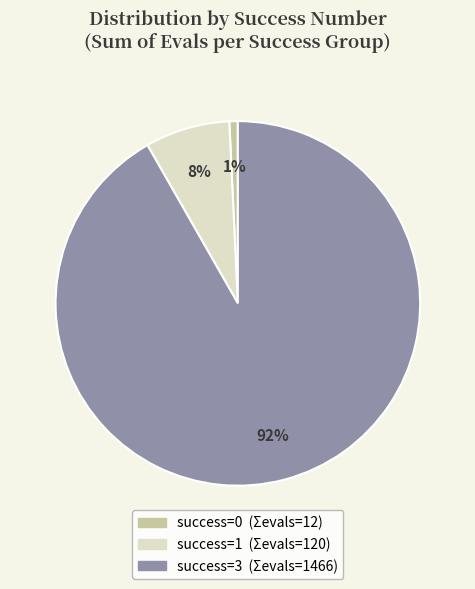

Is there any slice that represents more than half of the pie?

Yes